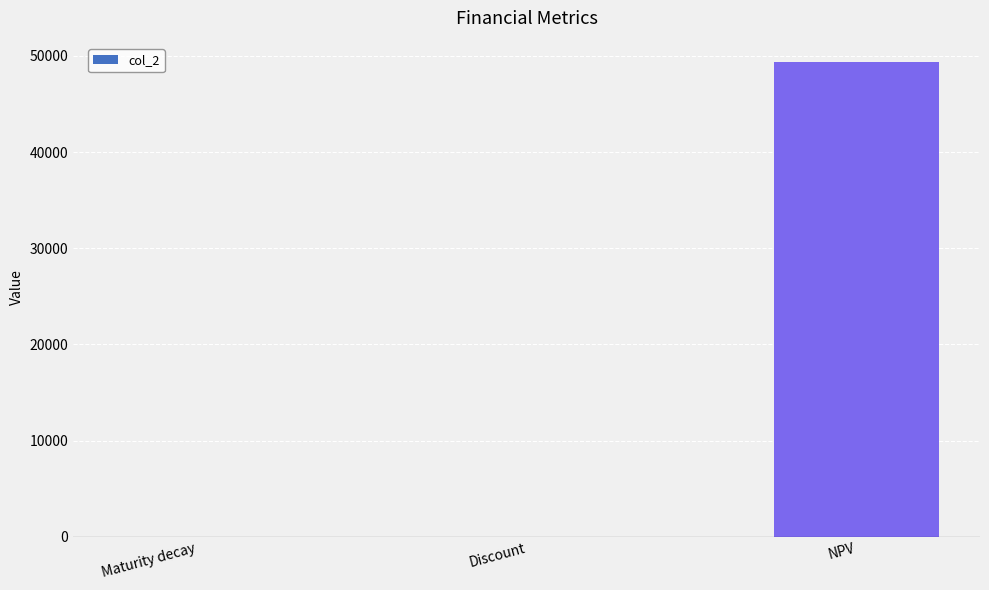

Count the number of values greater than 0.

2